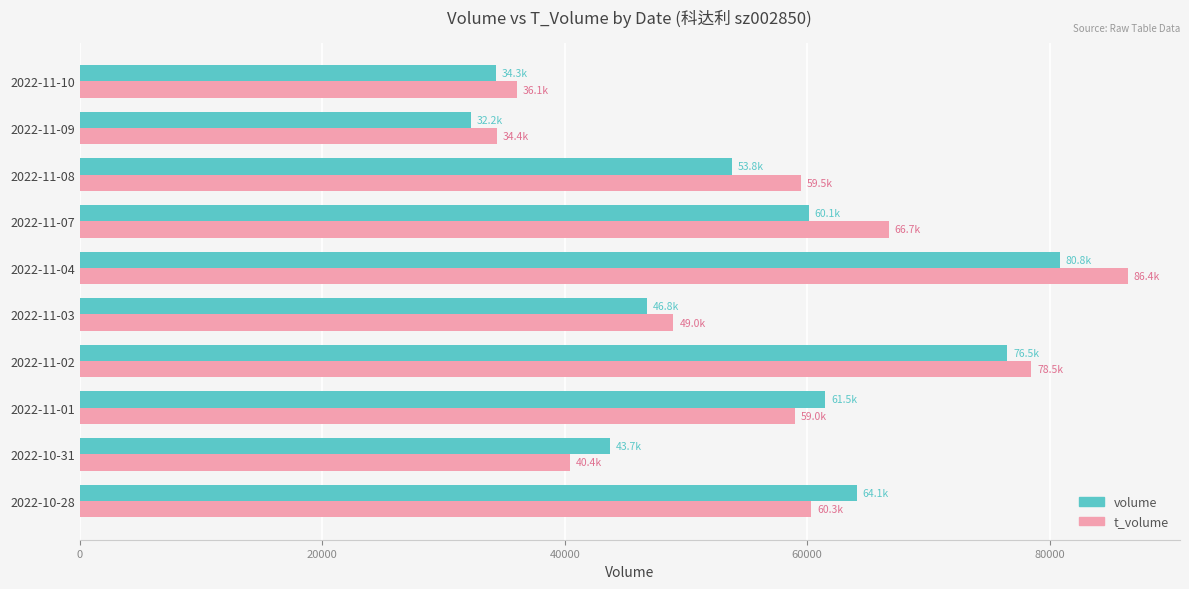

Which category has the highest value in the t_volume series?

2022-11-04